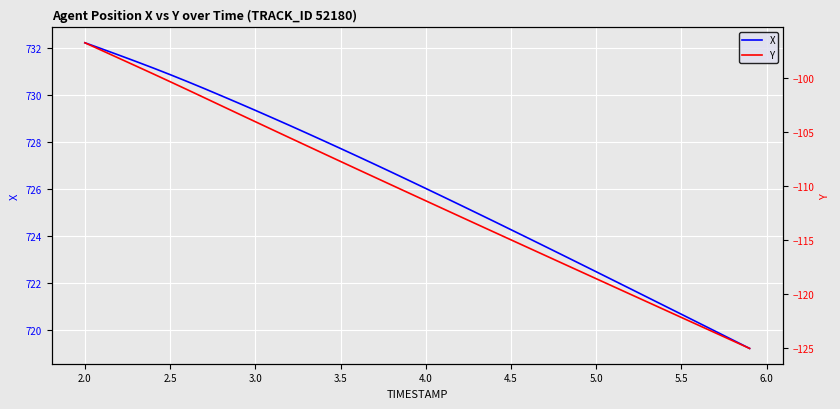

What are all the series names shown in the legend?

X, Y